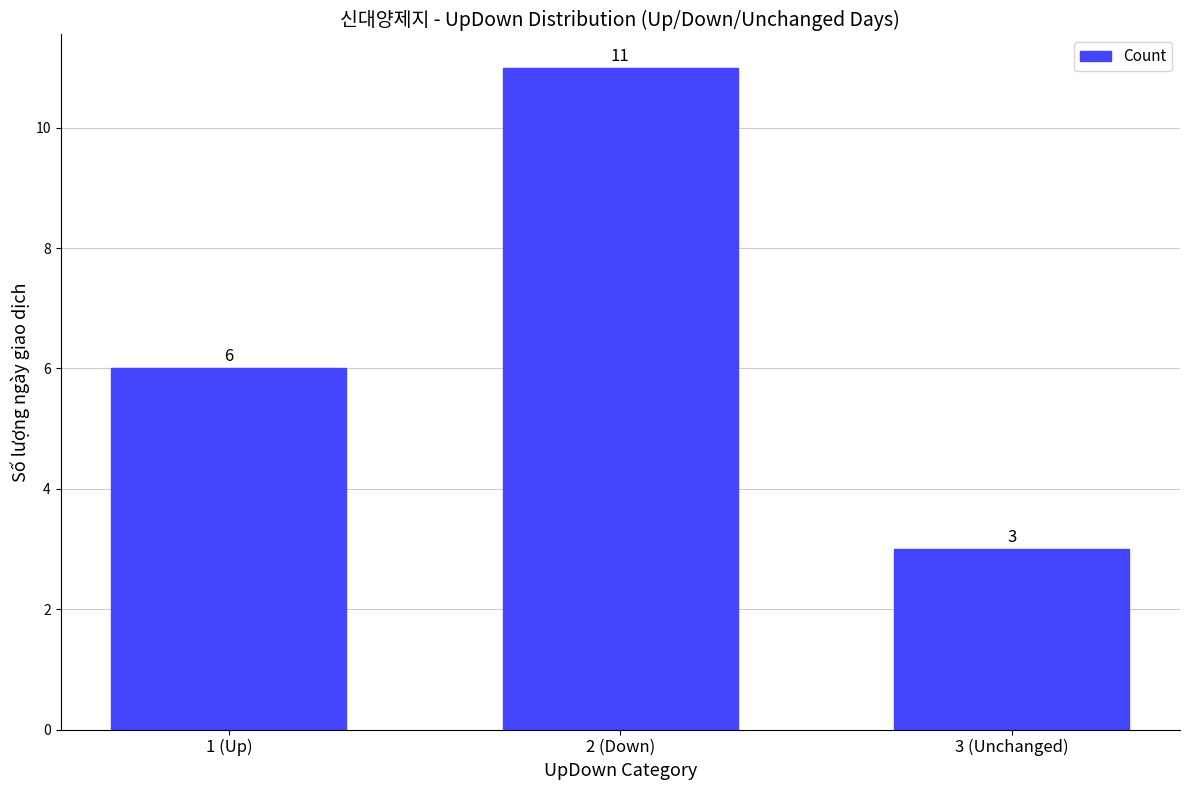

At which label is the value closest to 7?

1 (Up)